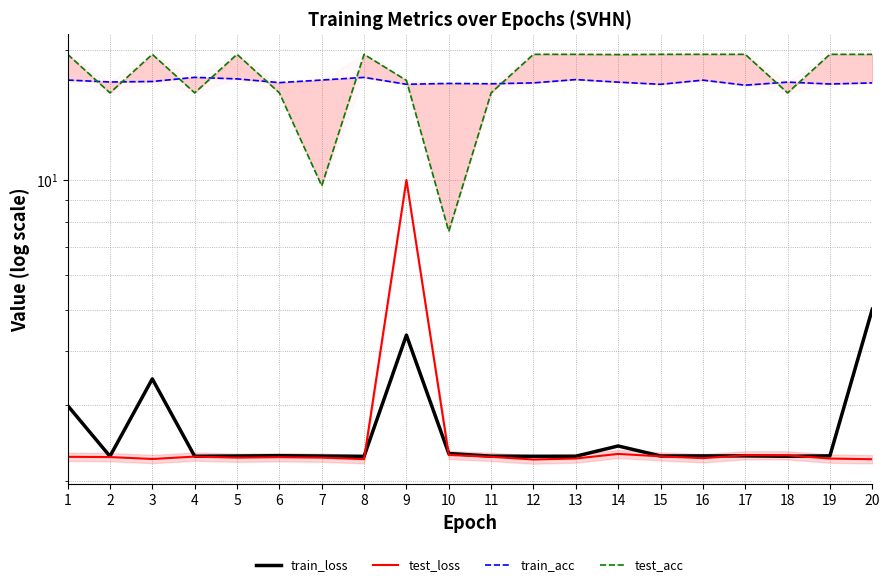

The value of test_loss at 20 is 3.8. True or false?

False